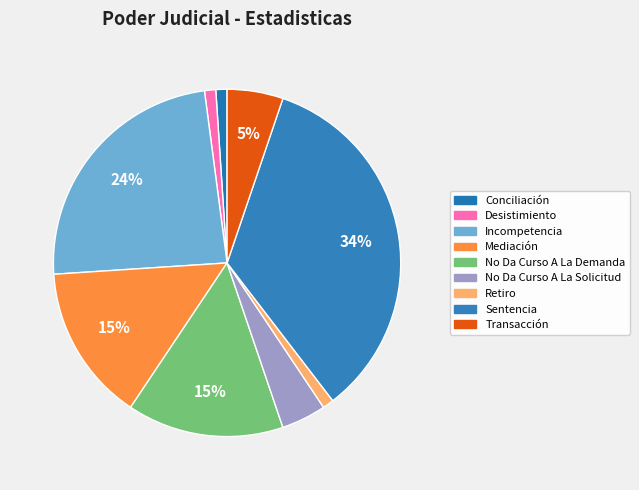

What percentage is the No Da Curso A La Solicitud slice, to the nearest percent?

4%